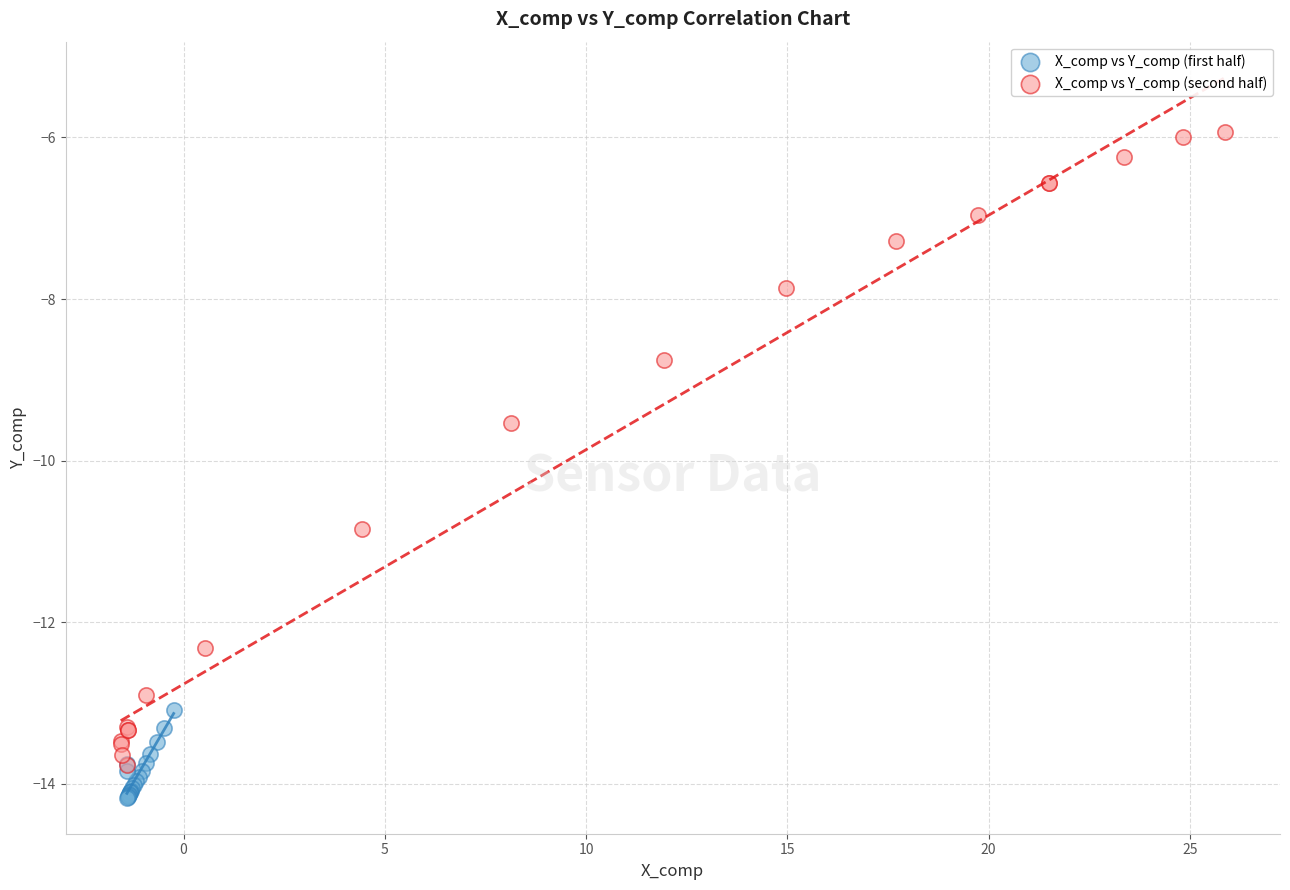

Which series reaches the minimum Y coordinate?

X_comp vs Y_comp (first half)